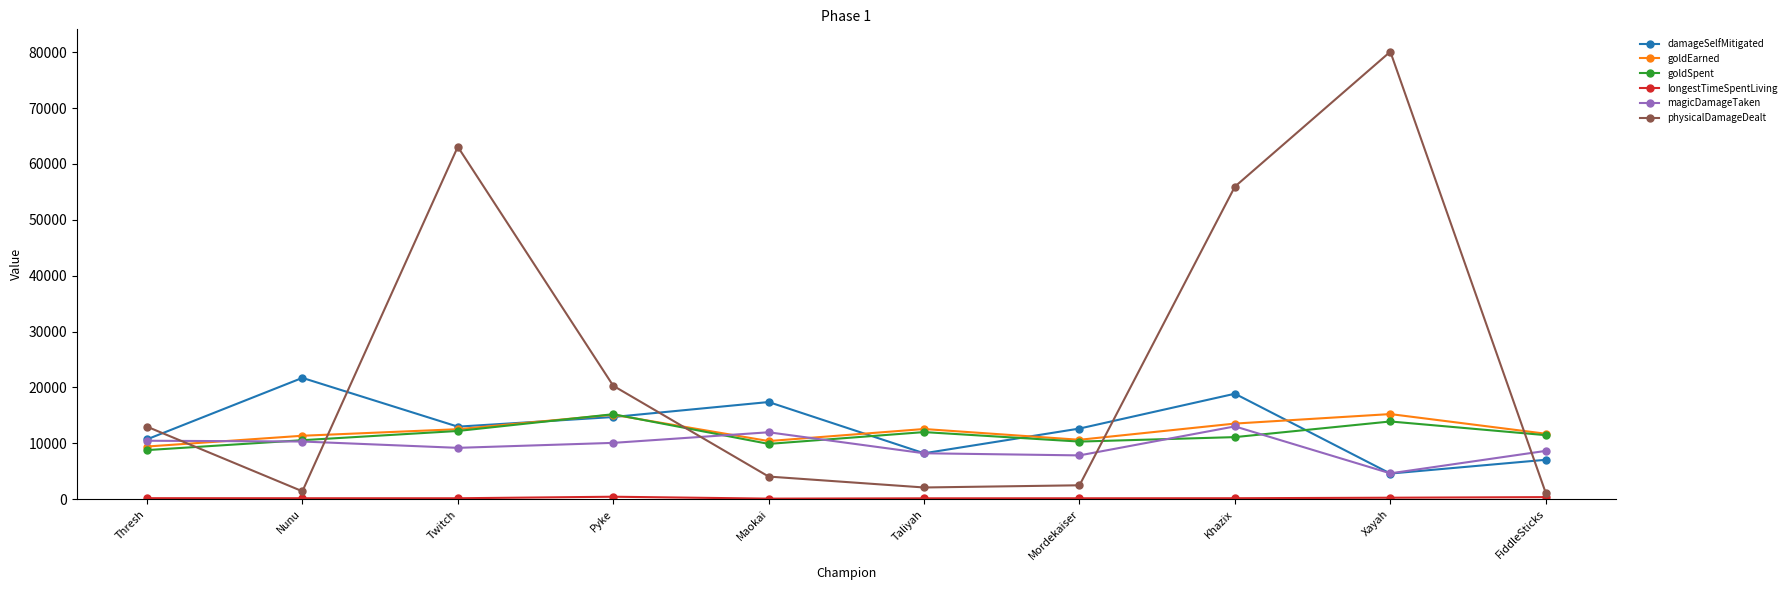

What is the lowest value of the goldEarned series?

9416